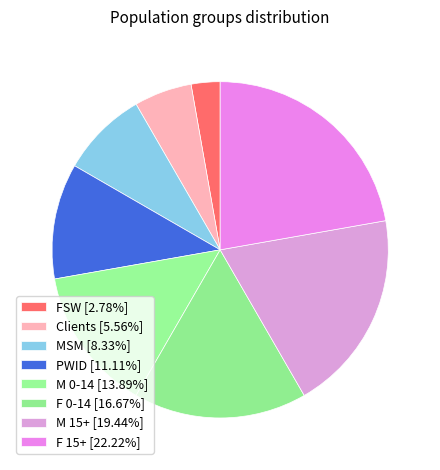

Count the number of slices in the pie.

8